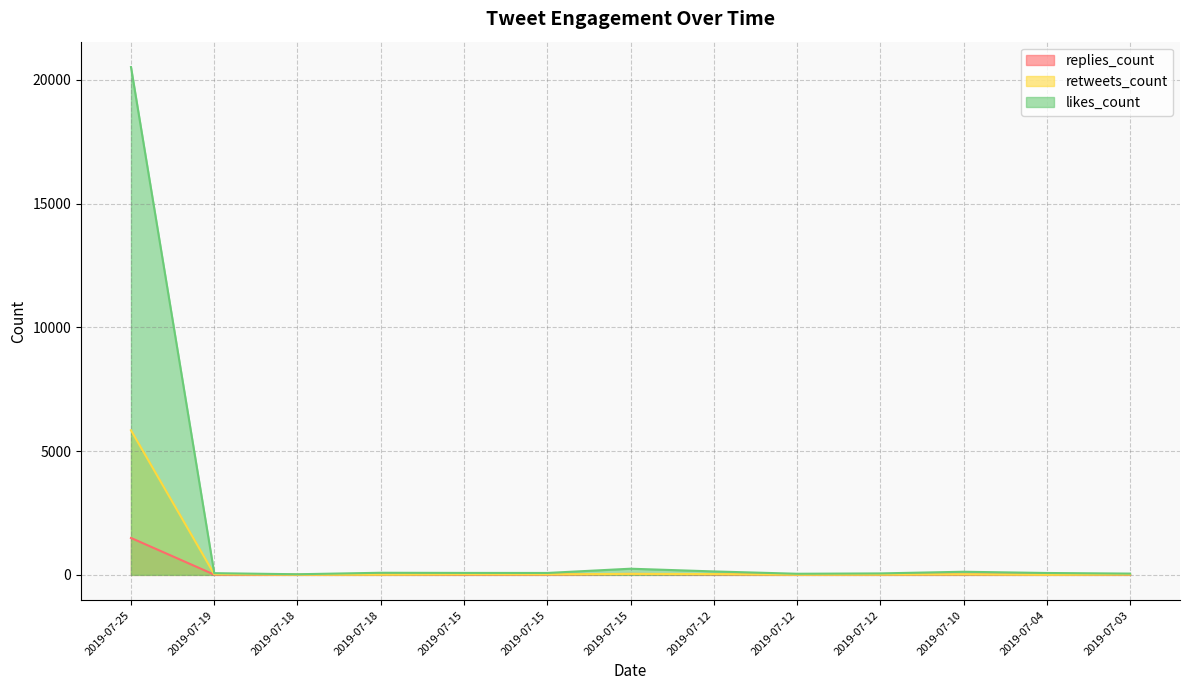

Which has a higher value, 2019-07-03 or 2019-07-15?

2019-07-03